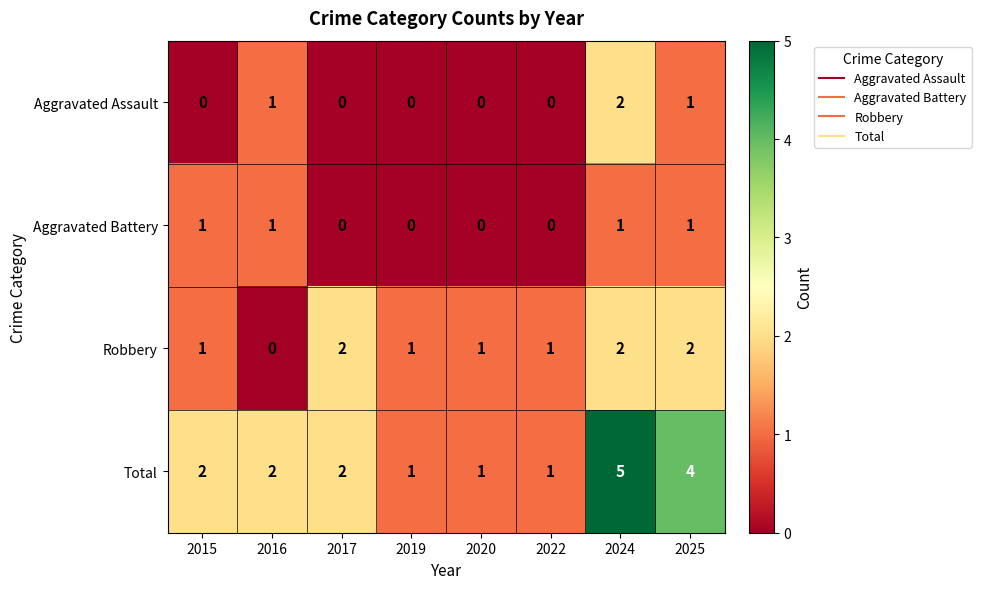

Which series has the largest range (max minus min)?

Total